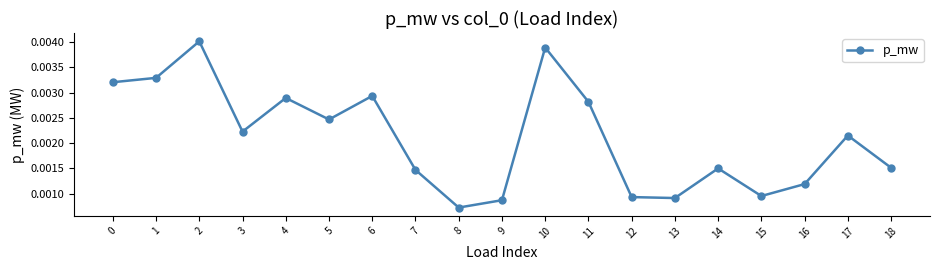

Which label corresponds to the largest value in the chart?

2